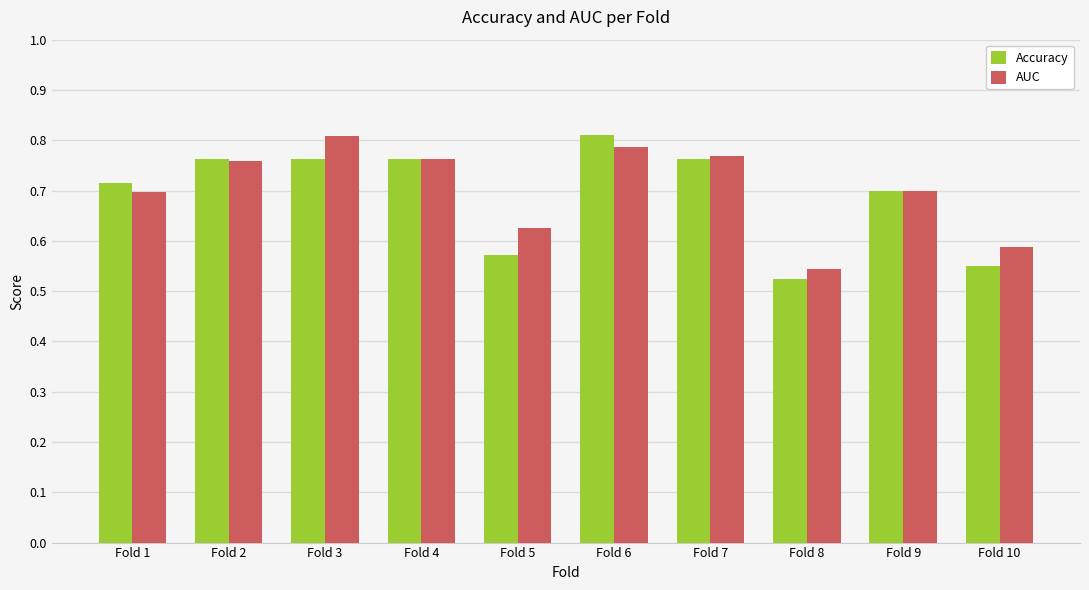

What are all the series names shown in the legend?

Accuracy, AUC